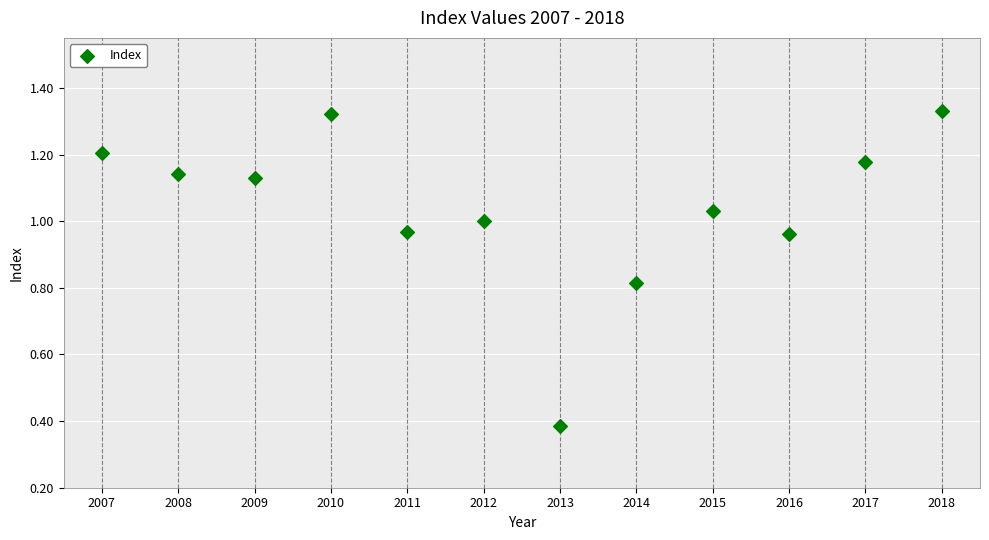

What is the range of Y values (max minus min)?

0.9